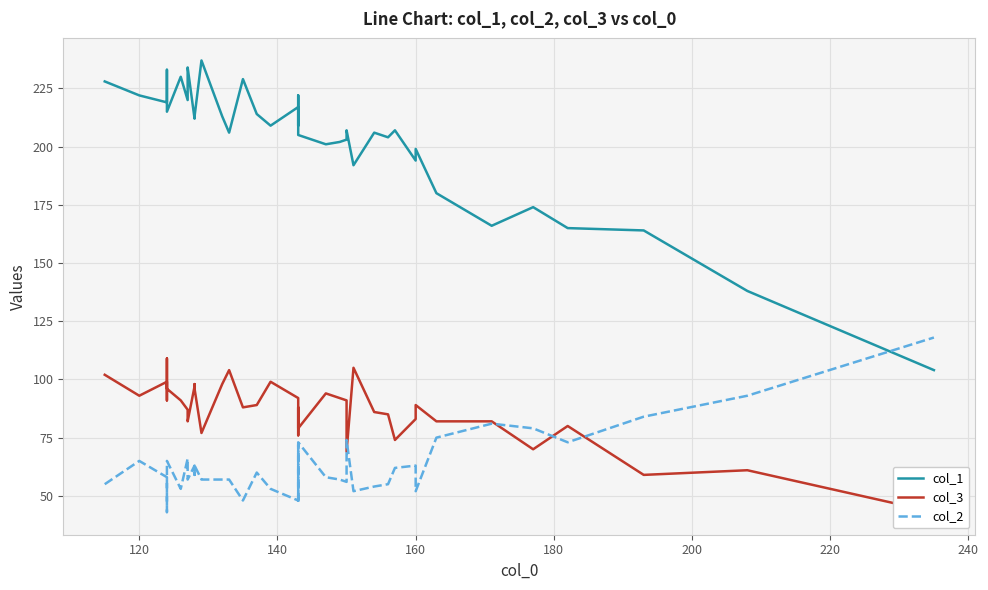

What is the difference between the maximum and minimum values in the col_1 series?

133